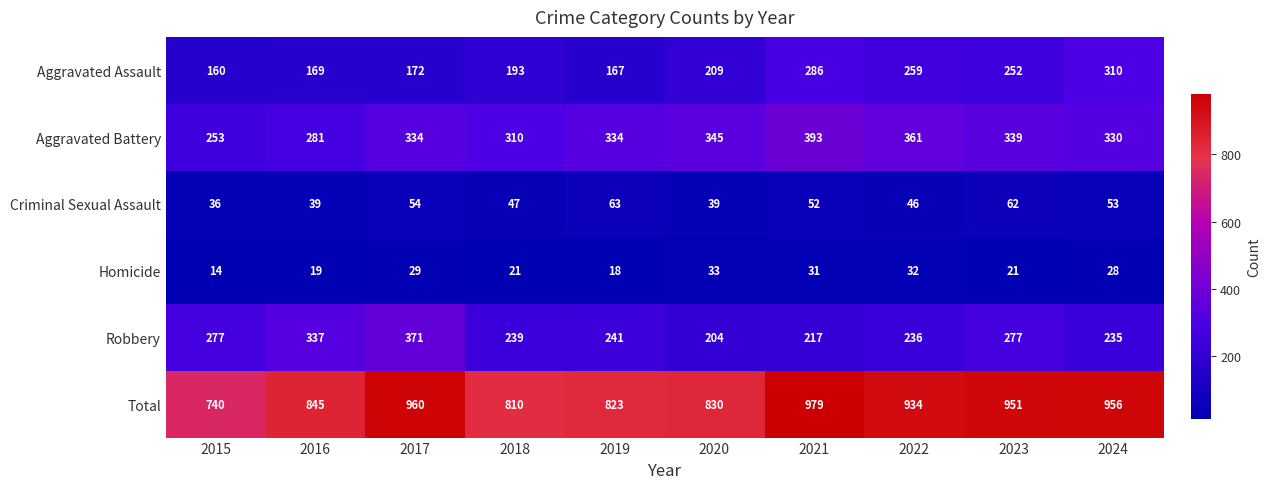

At 2016, list the series in order from largest to smallest.

Total, Robbery, Aggravated Battery, Aggravated Assault, Criminal Sexual Assault, Homicide